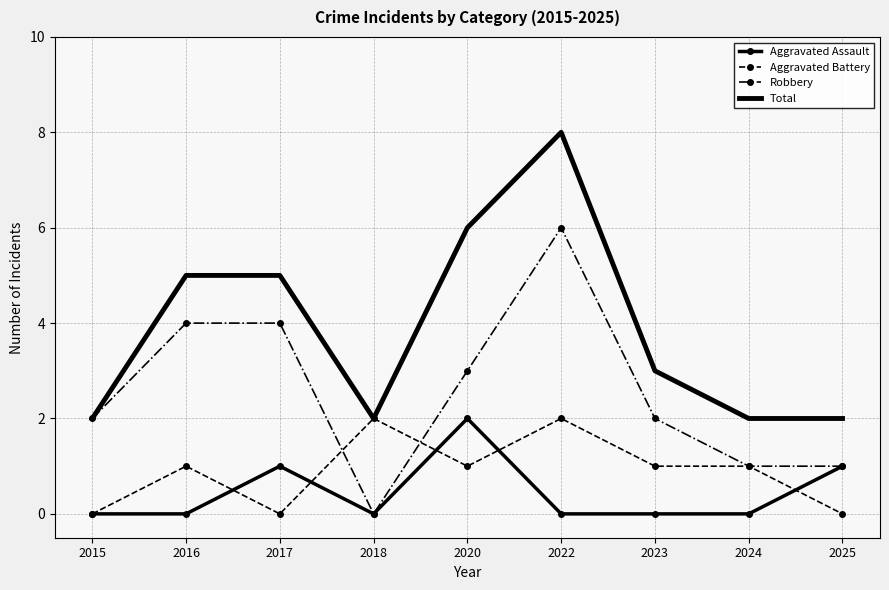

Which series changed the most between 2018 and 2025?

Aggravated Battery